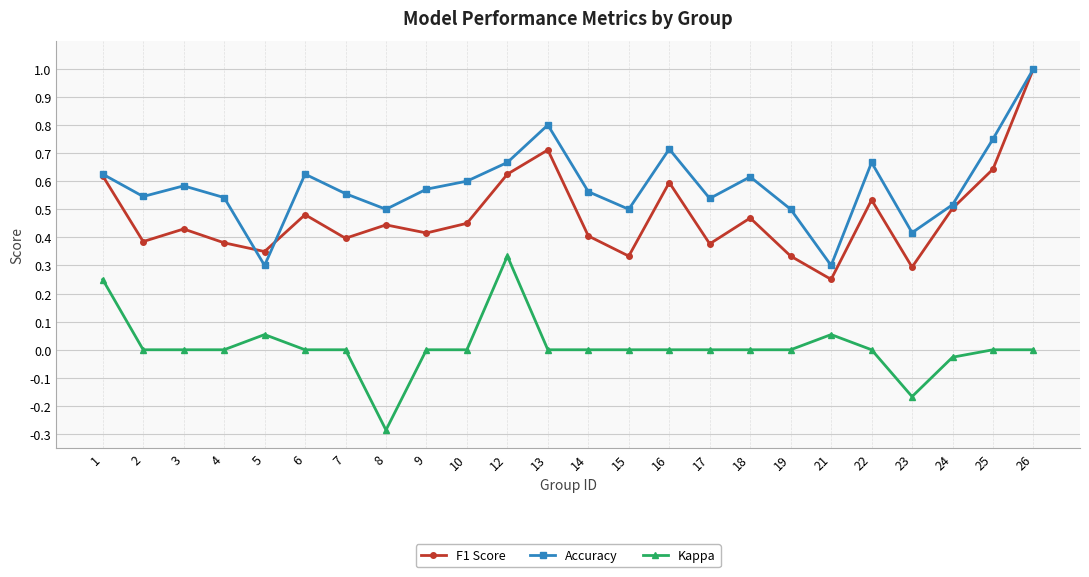

How many data points does each series have?

24